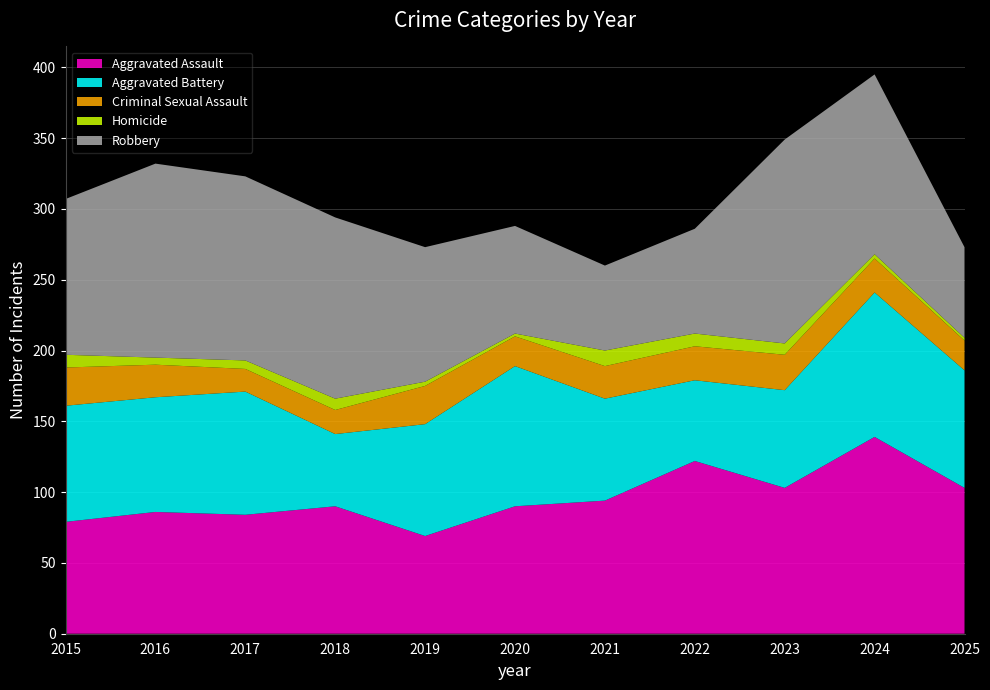

Reading right to left, extract all data points from this chart.

Aggravated Assault: 2025=103	2024=139	2023=103	2022=122	2021=94	2020=90	2019=69	2018=90	2017=84	2016=86	2015=79
Aggravated Battery: 2025=83	2024=102	2023=69	2022=57	2021=72	2020=99	2019=79	2018=51	2017=87	2016=81	2015=82
Criminal Sexual Assault: 2025=21	2024=24	2023=25	2022=24	2021=23	2020=21	2019=27	2018=17	2017=16	2016=23	2015=27
Homicide: 2025=2	2024=3	2023=8	2022=9	2021=11	2020=2	2019=3	2018=8	2017=6	2016=5	2015=9
Robbery: 2025=64	2024=127	2023=144	2022=74	2021=60	2020=76	2019=95	2018=128	2017=130	2016=137	2015=110